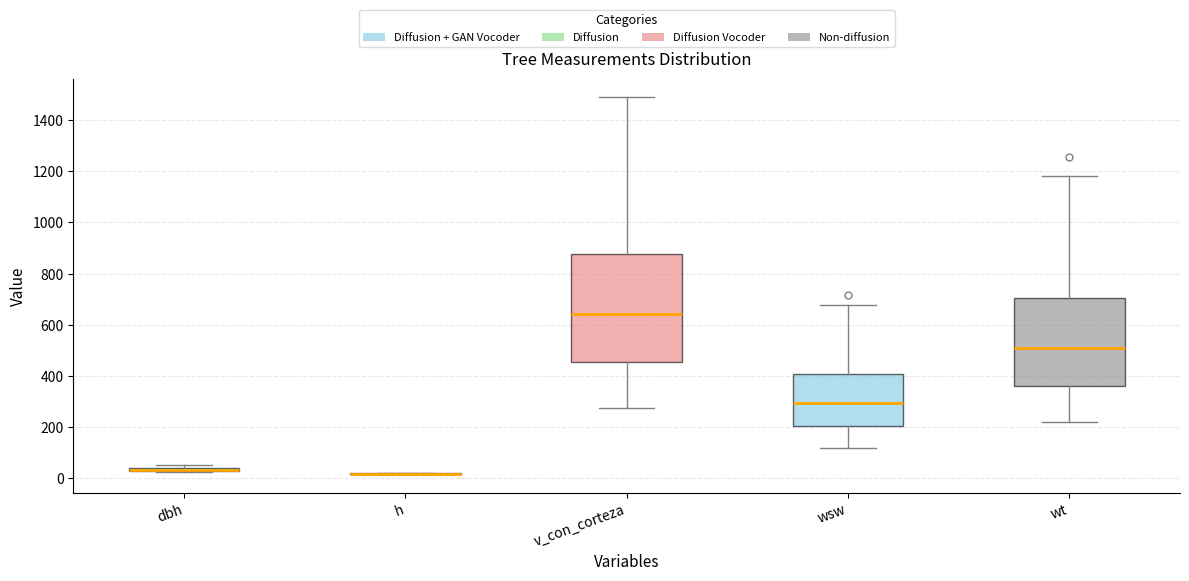

Which box is the tallest, from its lower edge to its upper edge?

v_con_corteza